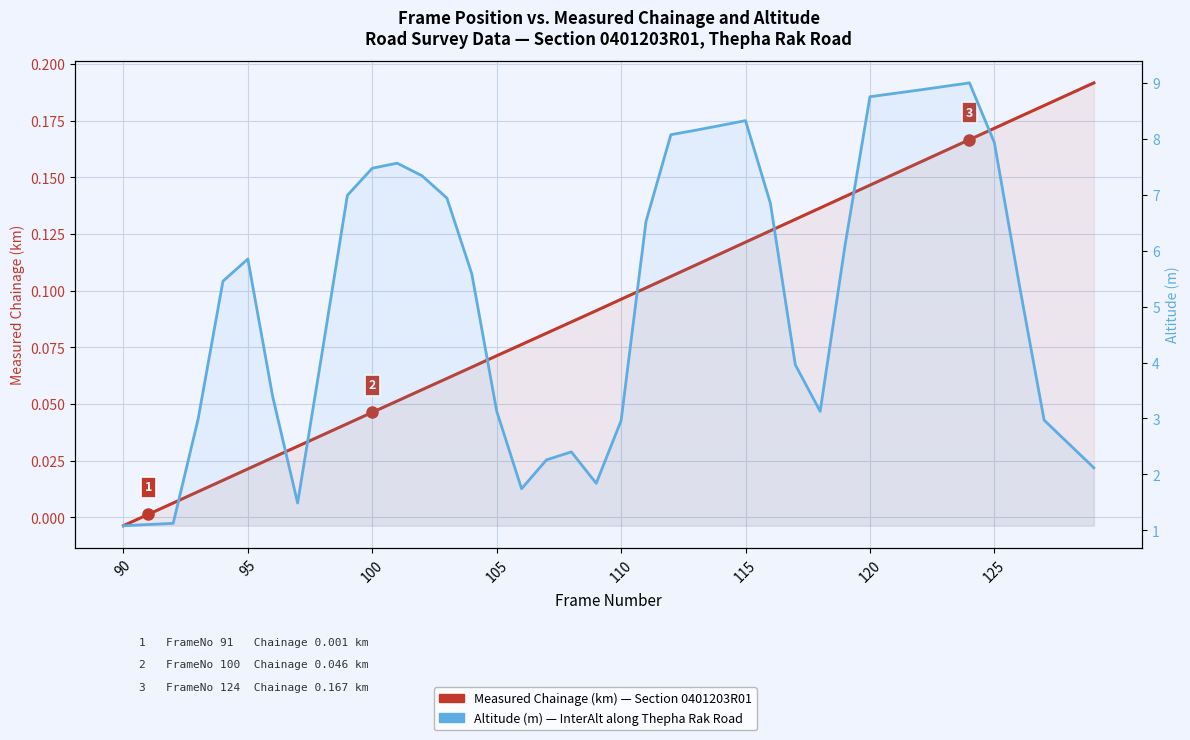

Is the value of Altitude (m) — InterAlt along route at 39 greater than the value of Measured Chainage (km) — Section 0401203R01 at 17?

Yes